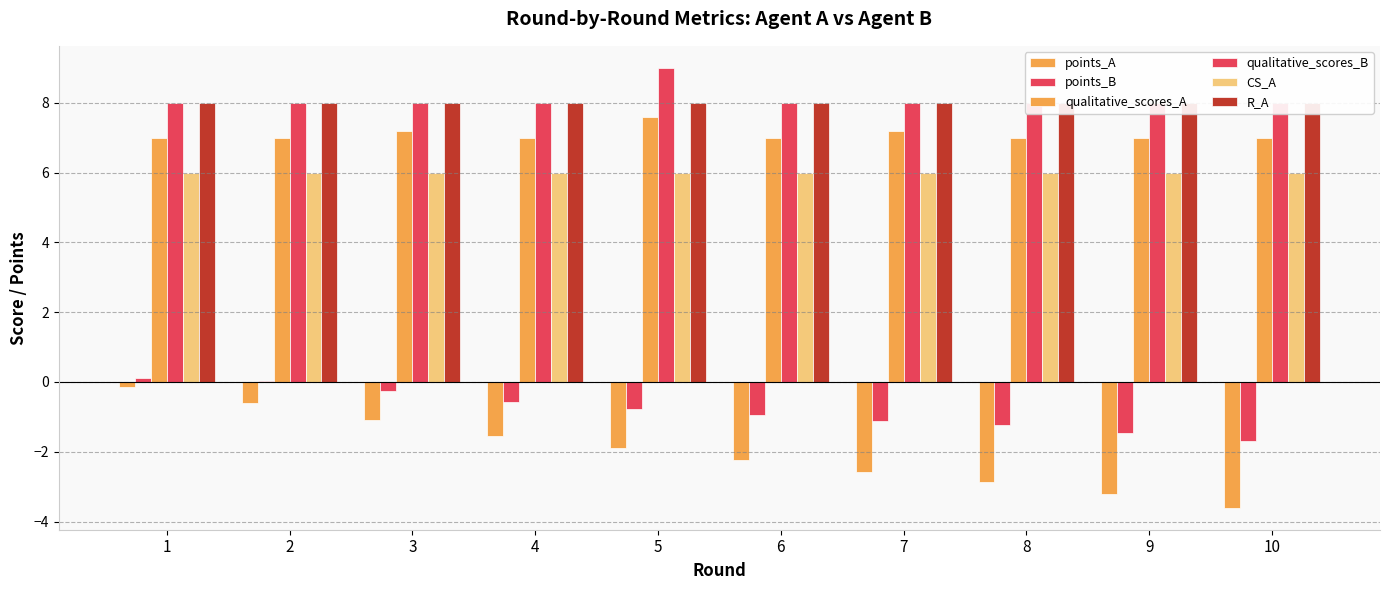

Which category has the lowest value in the R_A series?

1